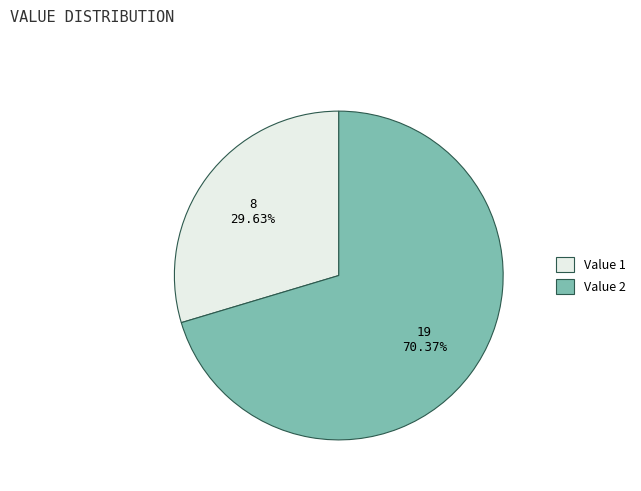

Combined, do Value 2 and Value 1 account for over 50%?

Yes